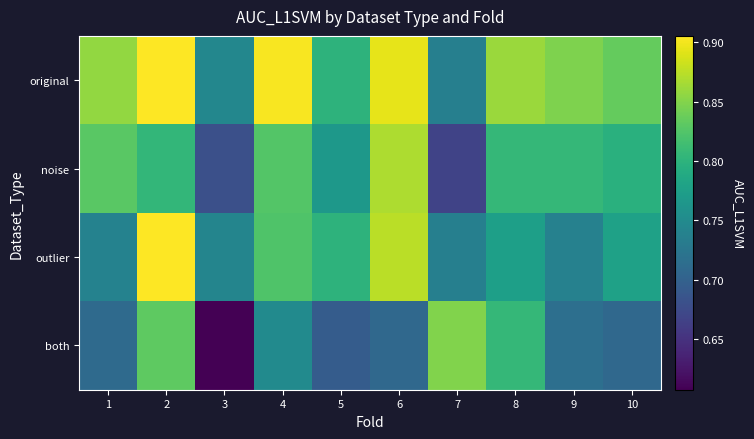

Which series changed the most between 5 and 7?

both